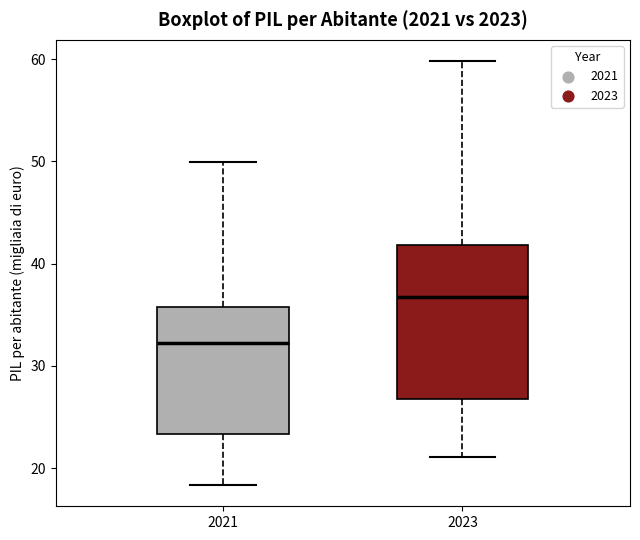

Which box's median line is the lowest?

2021